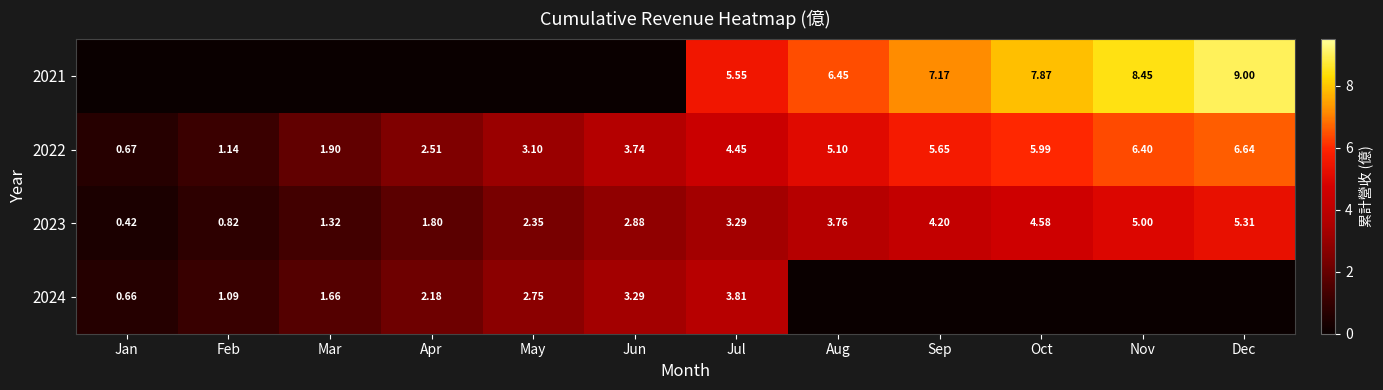

List the labels in order of 2023 value, smallest first.

Jan, Feb, Mar, Apr, May, Jun, Jul, Aug, Sep, Oct, Nov, Dec